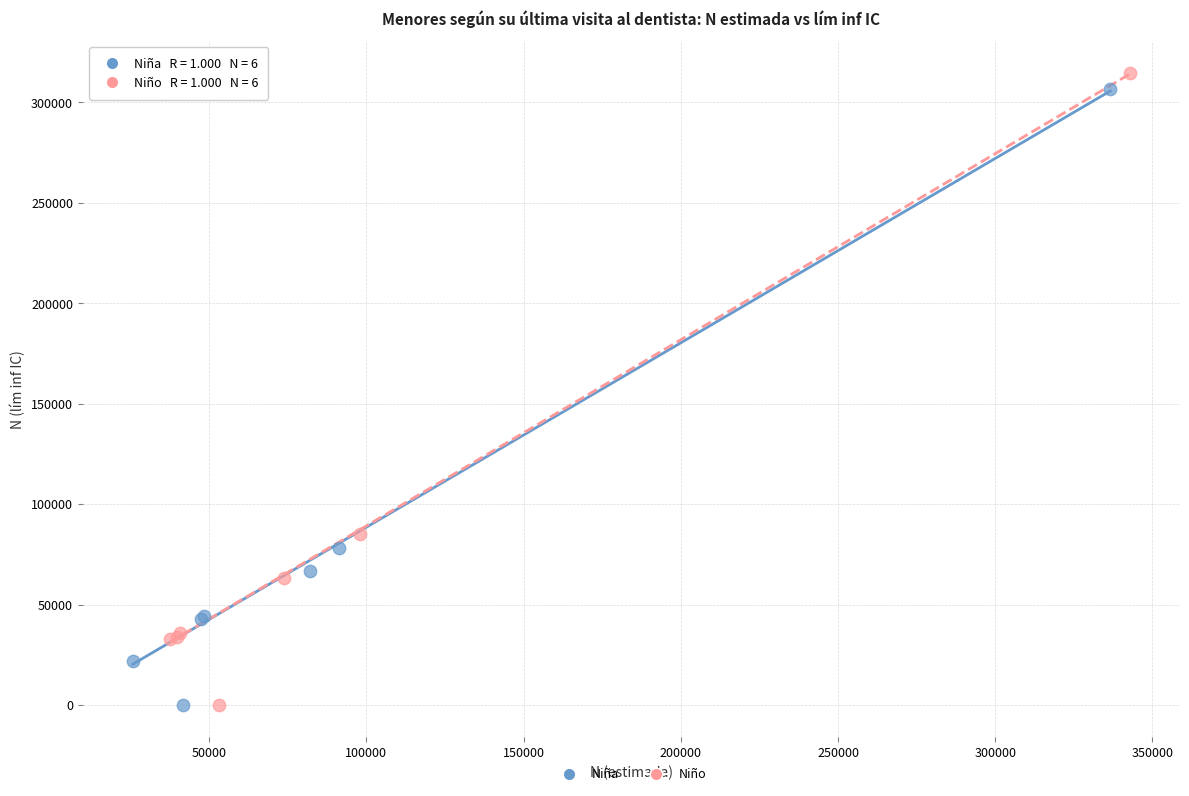

What are all the series names shown in the legend?

Niña, Niño